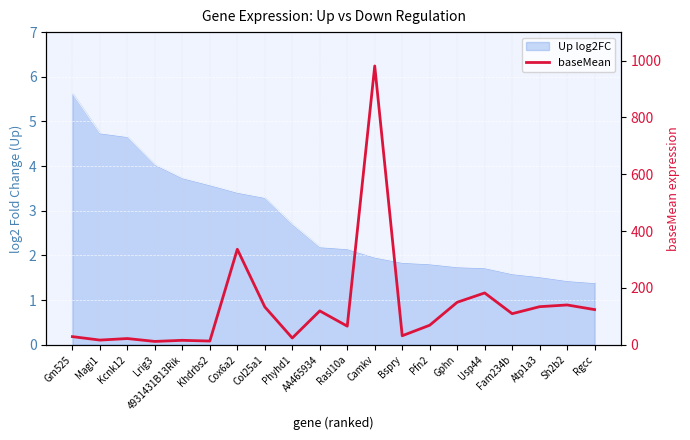

Which label corresponds to the largest value in the chart?

Camkv